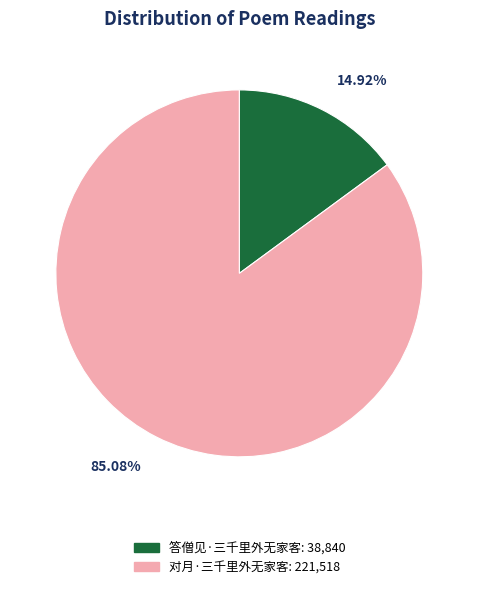

Is 对月·三千里外无家客 the majority of the pie?

Yes